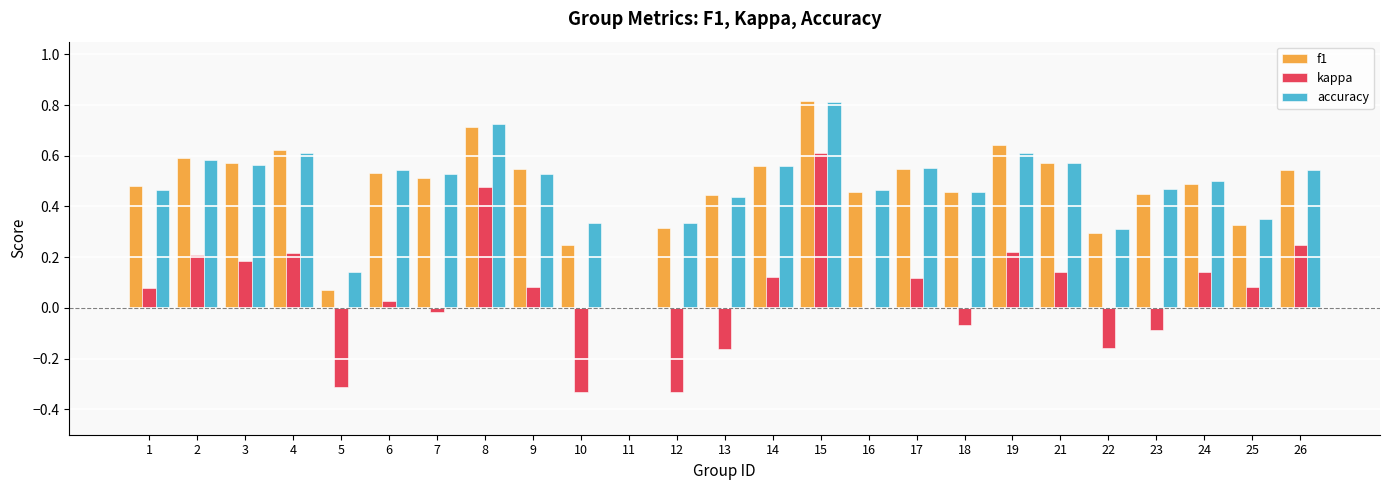

What is the sum of all accuracy values?

12.0